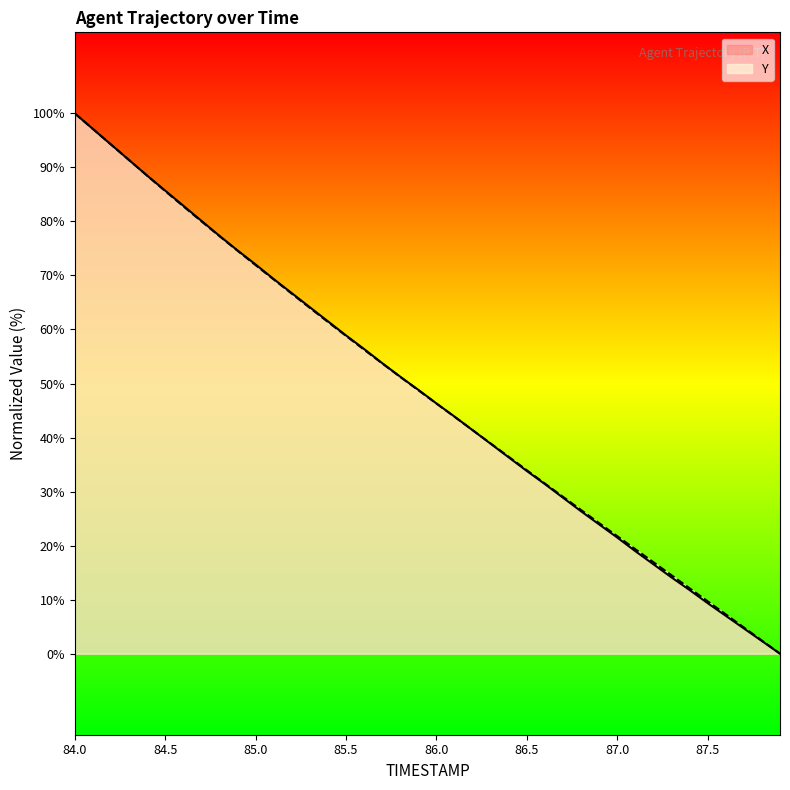

Where do X and Y first cross each other?

84.1 and 84.2